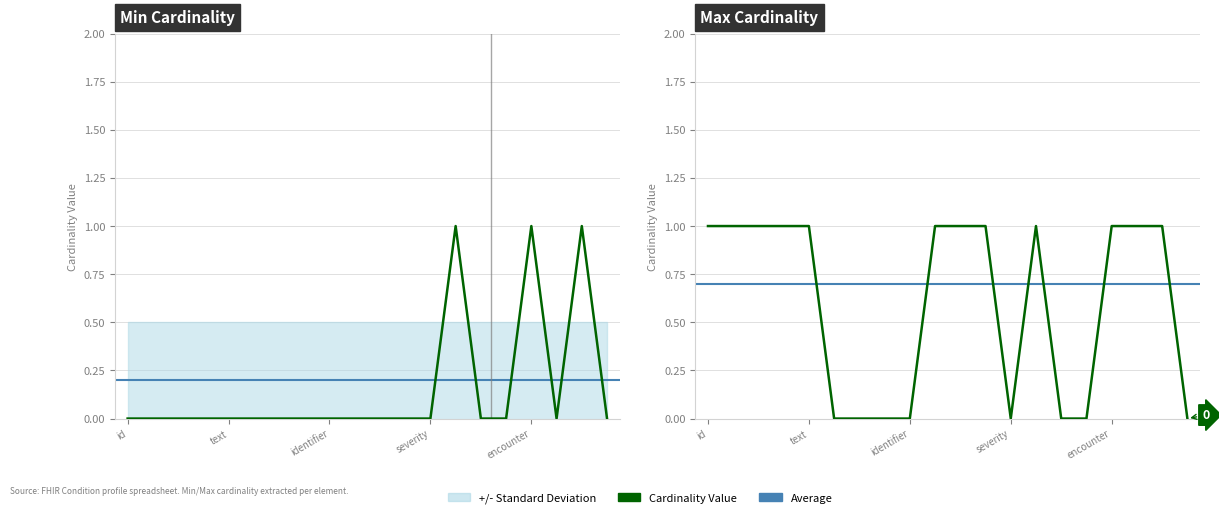

Is the value of Max Cardinality at Condition.modifierExtension greater than the value of Min Cardinality at Condition.recordedDate?

No